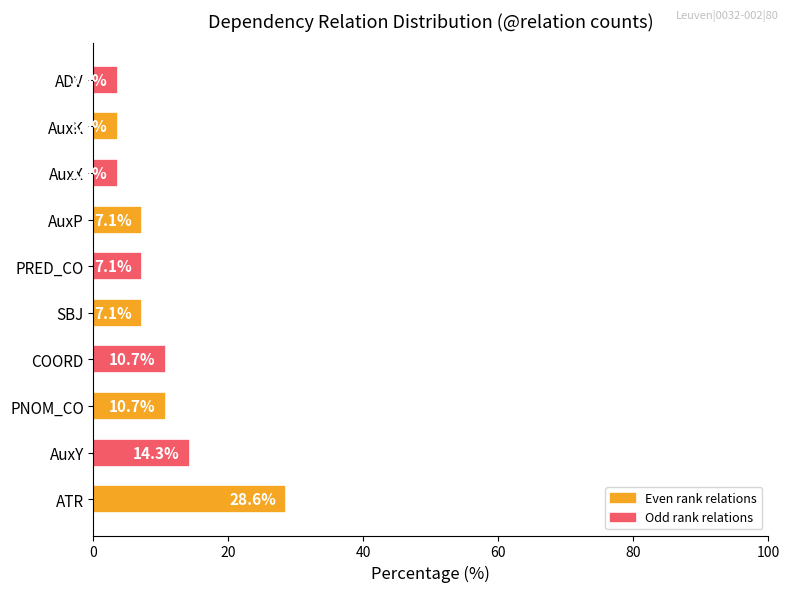

The chart shows a value of 10.7 at COORD. True or false?

True